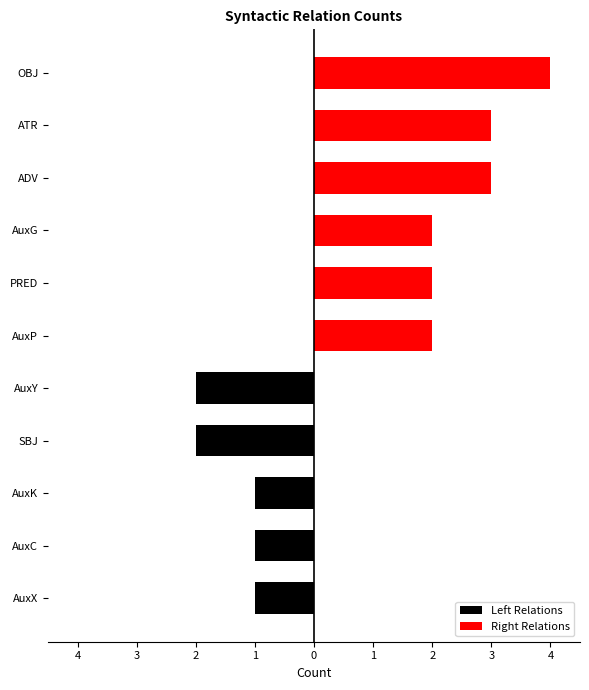

Does the chart contain stacked bars?

No